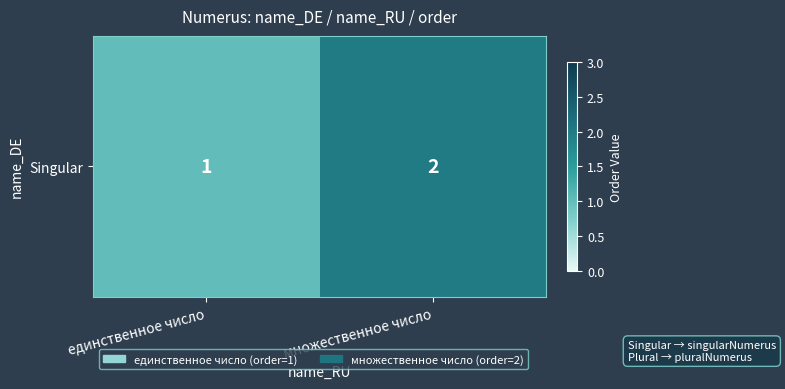

Reading left to right, list all the values displayed in this chart.

единственное число=1	множественное число=2